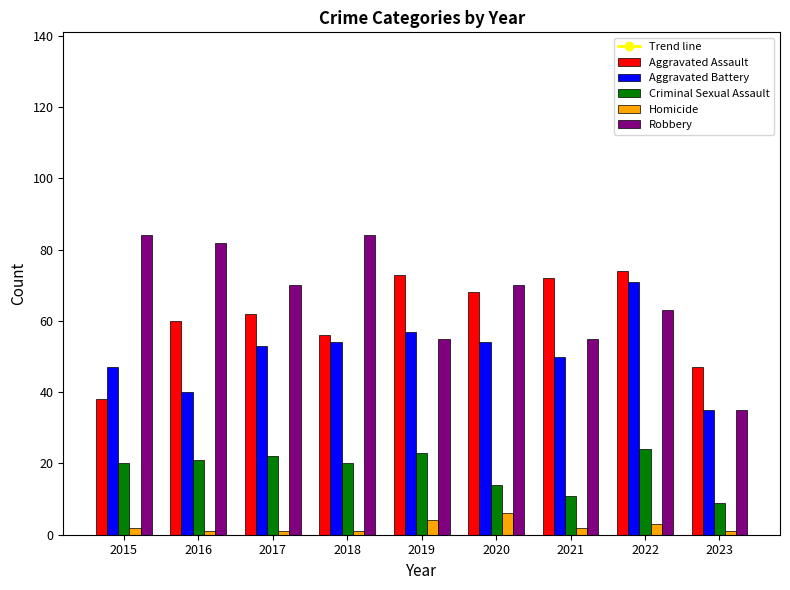

Reading right to left, extract all data points from this chart.

Trend line: 185.9	189.2	192.6	196.0	199.3	202.7	206.1	209.4	212.8
Aggravated Assault: 47.0	74.0	72.0	68.0	73.0	56.0	62.0	60.0	38.0
Aggravated Battery: 35.0	71.0	50.0	54.0	57.0	54.0	53.0	40.0	47.0
Criminal Sexual Assault: 9.0	24.0	11.0	14.0	23.0	20.0	22.0	21.0	20.0
Homicide: 1.0	3.0	2.0	6.0	4.0	1.0	1.0	1.0	2.0
Robbery: 35.0	63.0	55.0	70.0	55.0	84.0	70.0	82.0	84.0